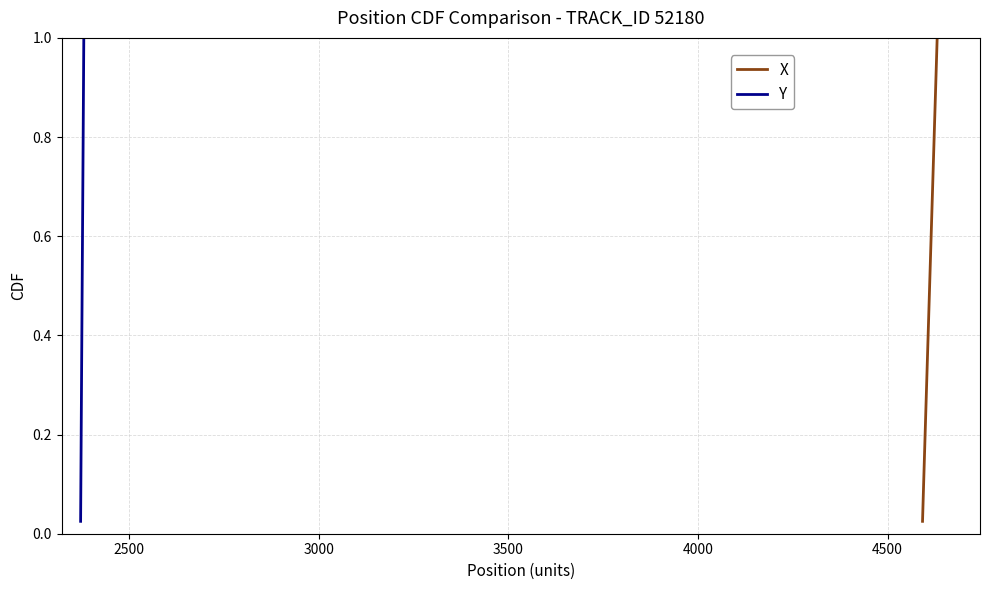

Reading left to right, transcribe all the data shown in this chart.

X: 0.0	0.1	0.1	0.1	0.1	0.1	0.2	0.2	0.2	0.2	0.3	0.3	0.3	0.3	0.4	0.4	0.4	0.5	0.5	0.5	0.5	0.6	0.6	0.6	0.6	0.7	0.7	0.7	0.7	0.8	0.8	0.8	0.8	0.8	0.9	0.9	0.9	0.9	1.0	1.0
Y: 0.0	0.1	0.1	0.1	0.1	0.1	0.2	0.2	0.2	0.2	0.3	0.3	0.3	0.3	0.4	0.4	0.4	0.5	0.5	0.5	0.5	0.6	0.6	0.6	0.6	0.7	0.7	0.7	0.7	0.8	0.8	0.8	0.8	0.8	0.9	0.9	0.9	0.9	1.0	1.0